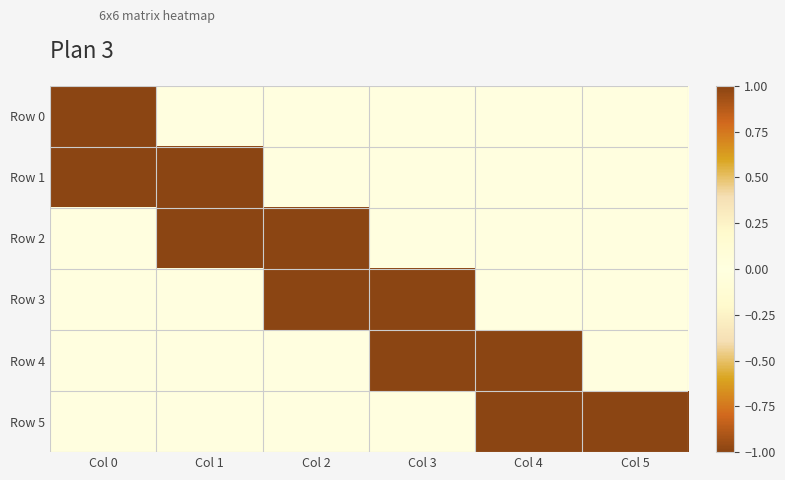

Count the number of data series in this chart.

6